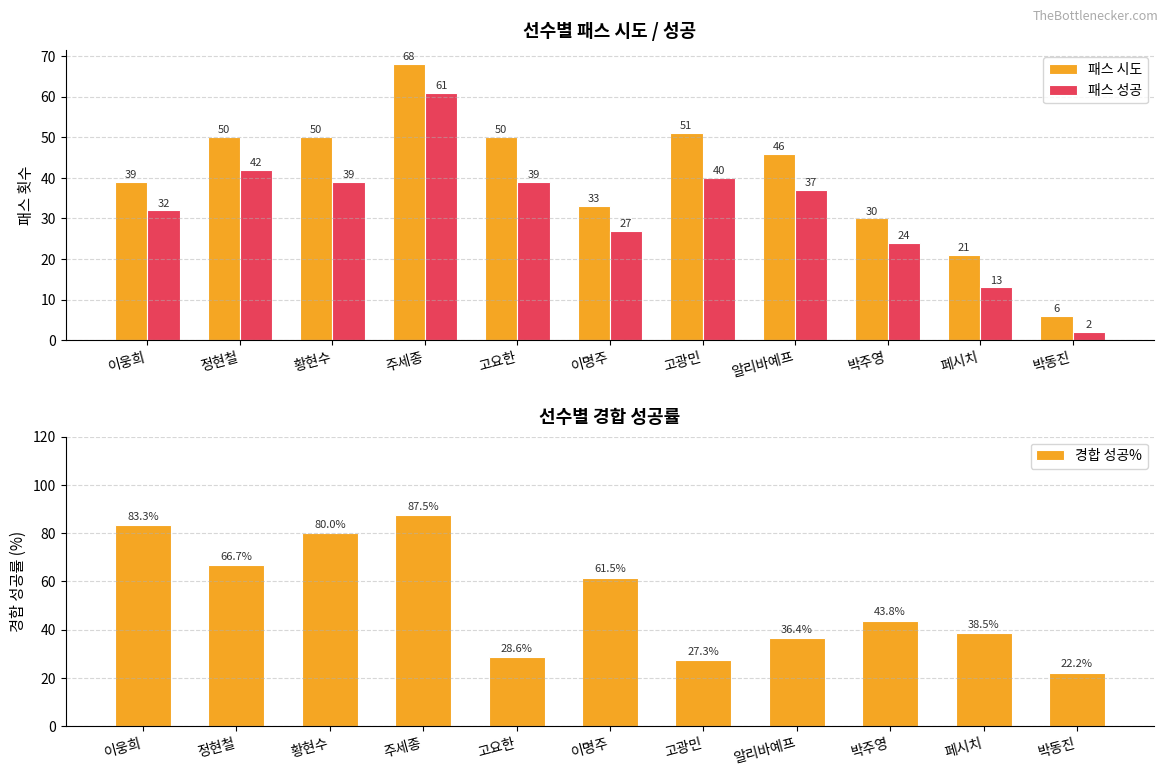

How many bars are there in total?

33